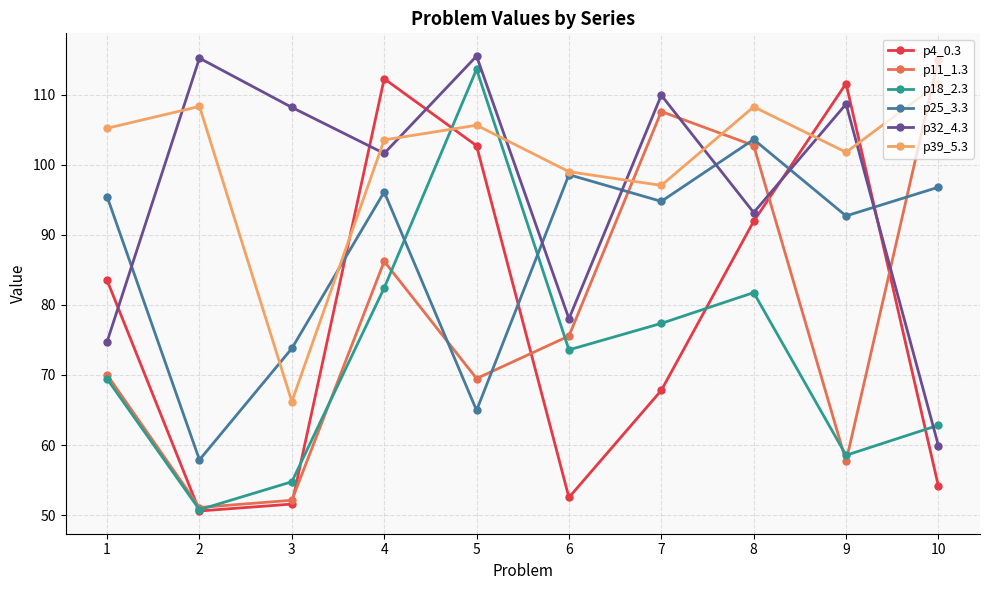

Read the p32_4.3 value at 8.

93.2